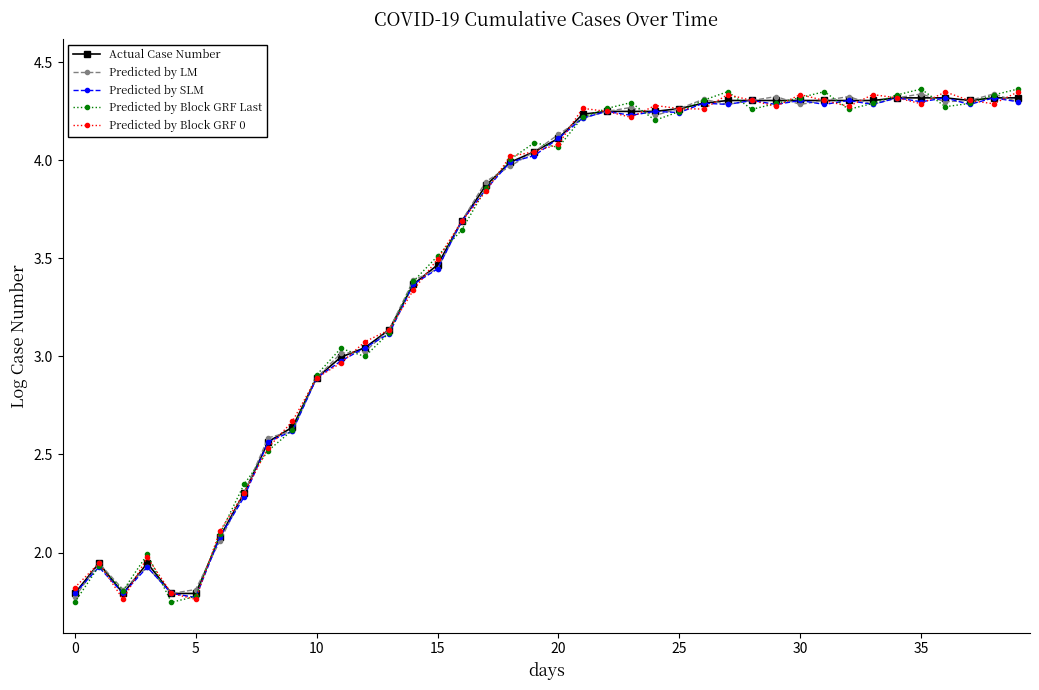

True or false: Actual Case Number has more than 1 points higher than both neighbors.

True